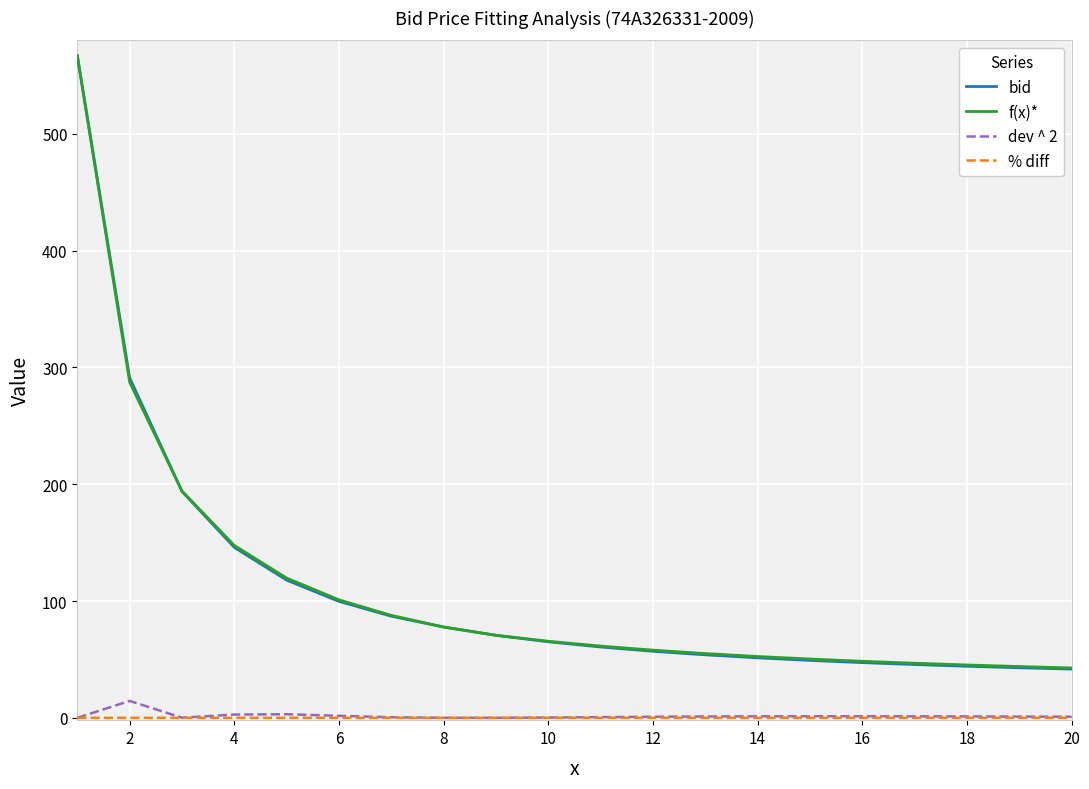

What is the minimum value for f(x)*?

42.7